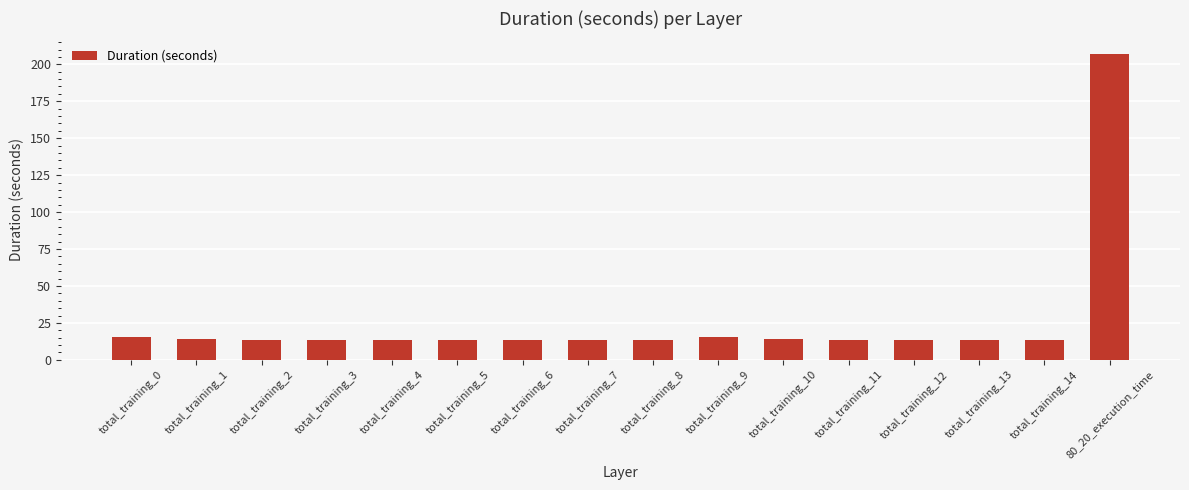

What is the value of the 13th bar from the left?

13.5